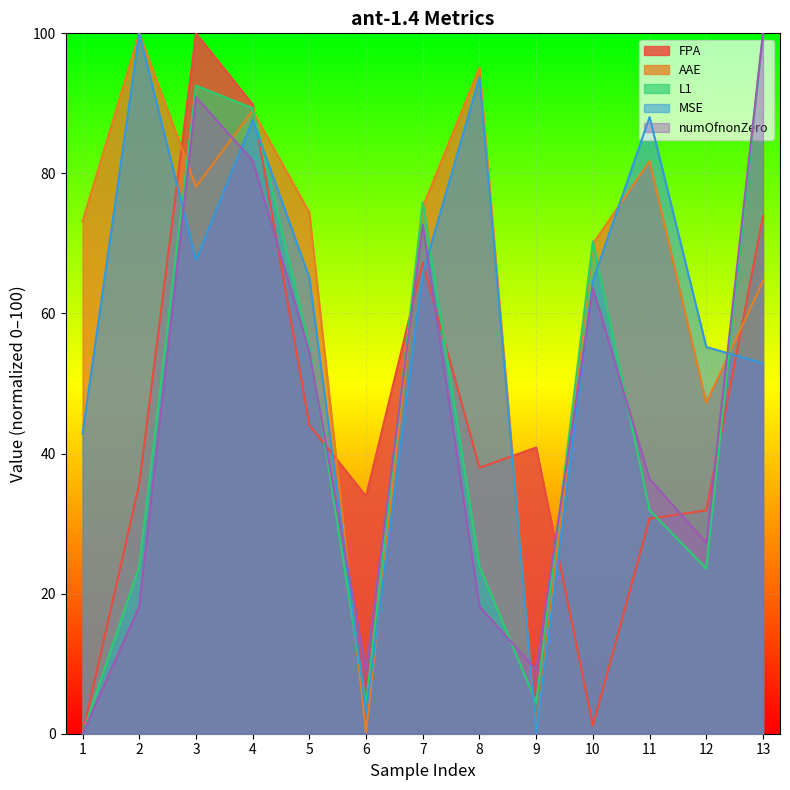

What is the value of the MSE point at the 7th from the left?

65.7